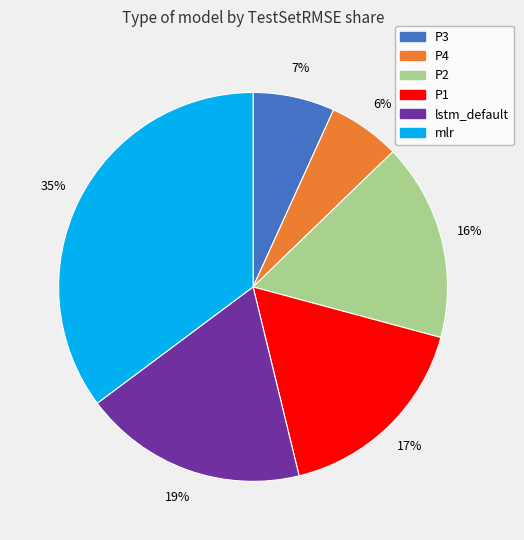

Which has a higher value, P1 or P3?

P1